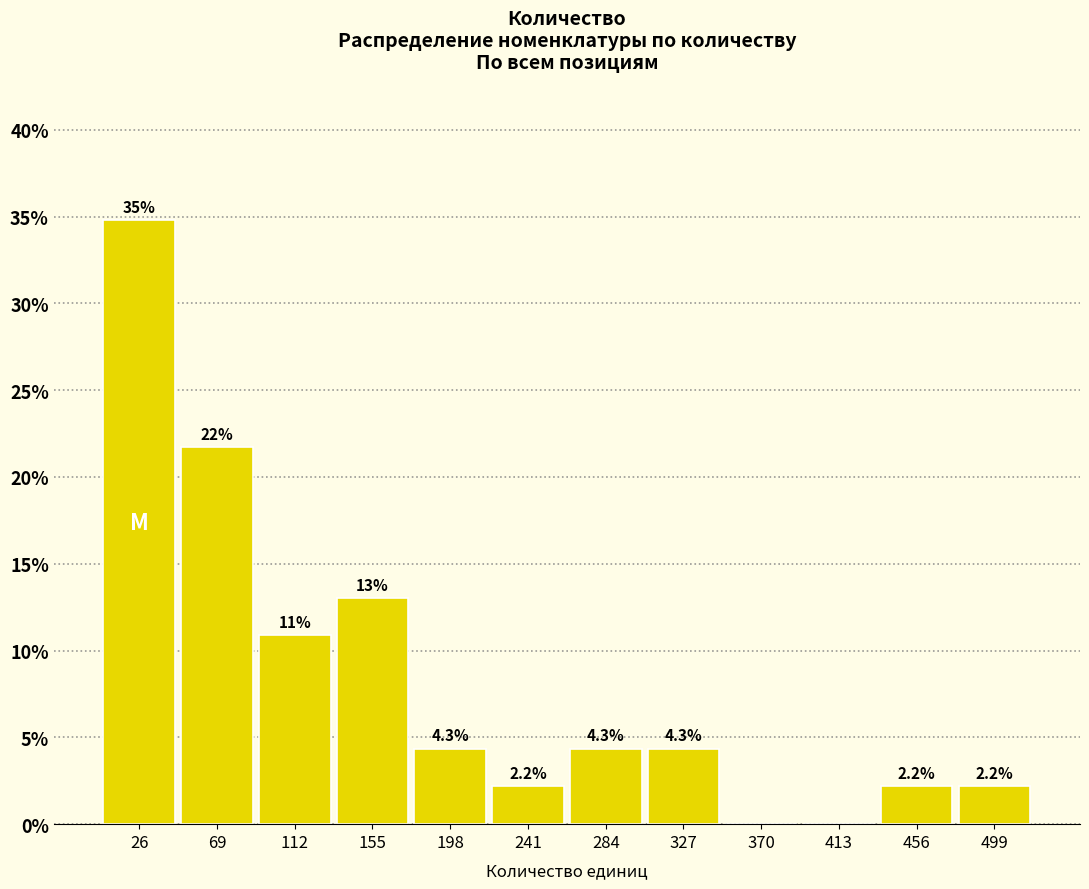

Over which range of the x-axis is the bar tallest?

5 to 45